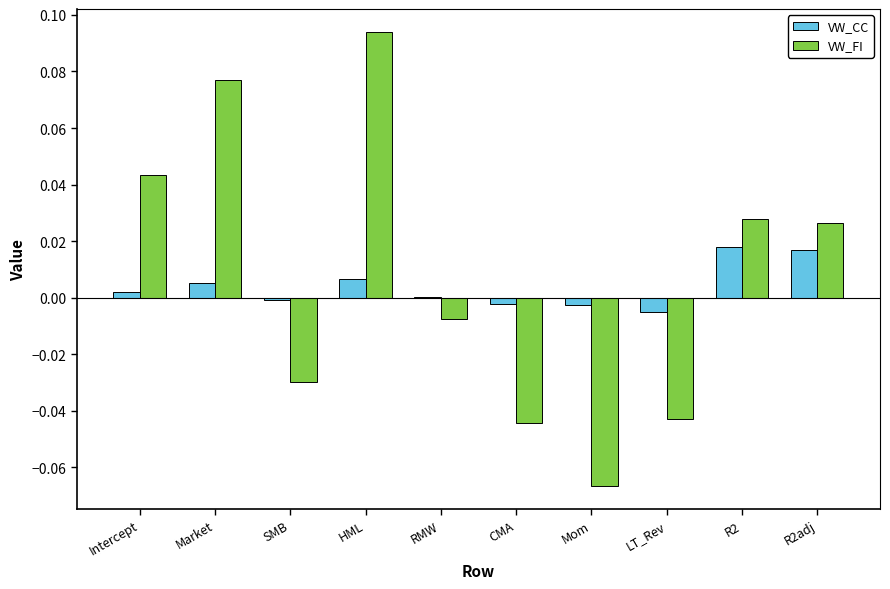

Is the value of VW_CC at Mom greater than the value of VW_FI at R2adj?

No